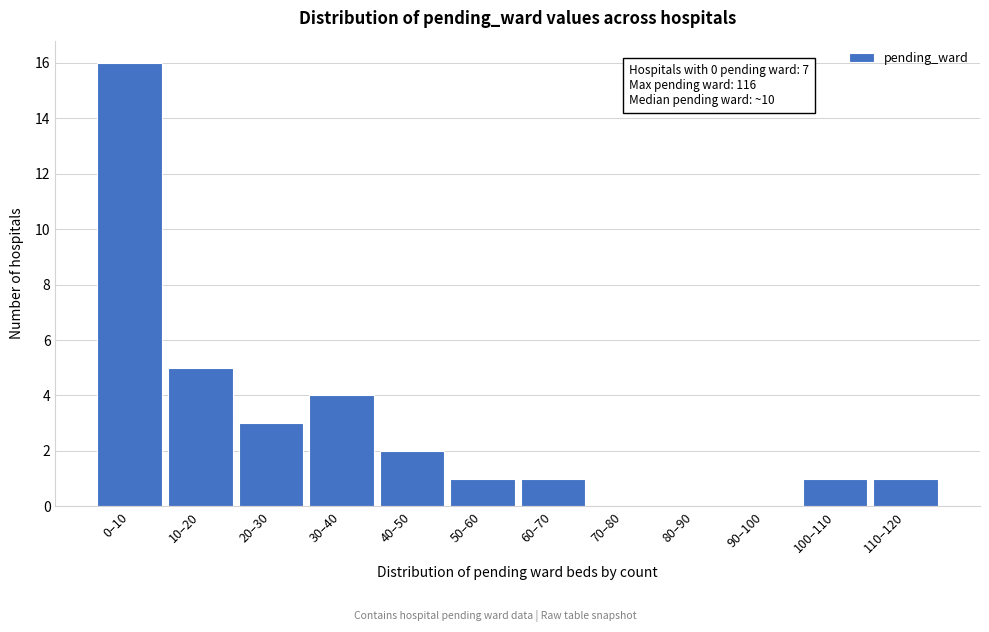

Reading left to right, extract all data points from this chart.

0–10=16	10–20=5	20–30=3	30–40=4	40–50=2	50–60=1	60–70=1	70–80=0	80–90=0	90–100=0	100–110=1	110–120=1